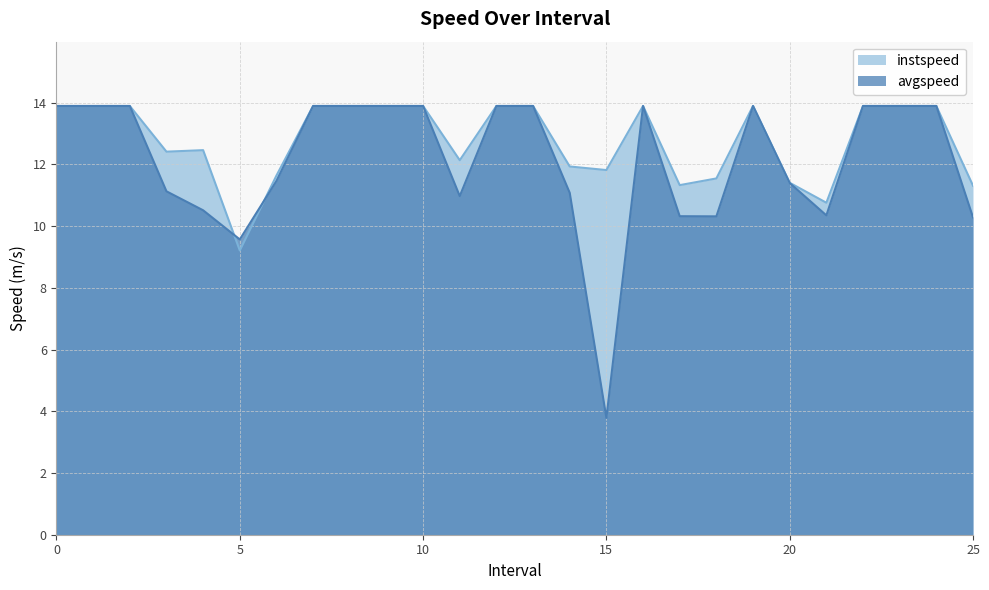

How many lines are shown in the chart?

2